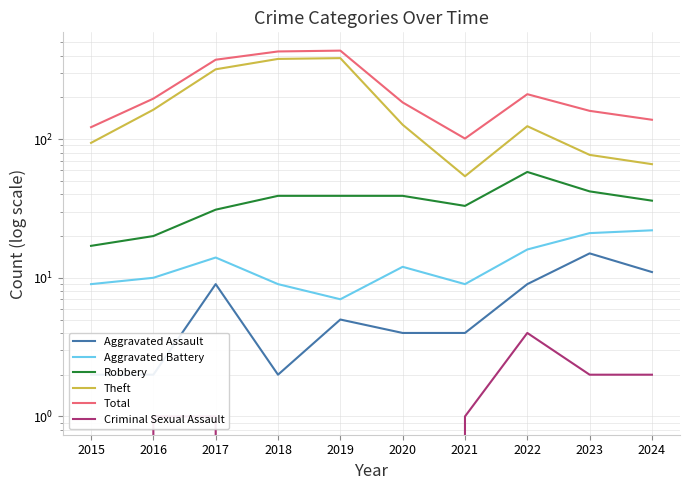

Reading left to right, what are all the values shown in this chart?

Aggravated Assault: 2	2	9	2	5	4	4	9	15	11
Aggravated Battery: 9	10	14	9	7	12	9	16	21	22
Robbery: 17	20	31	39	39	39	33	58	42	36
Theft: 94	163	319	379	384	127	54	124	77	66
Total: 122	196	374	429	435	184	101	211	160	138
Criminal Sexual Assault: 0	1	1	0	0	0	1	4	2	2